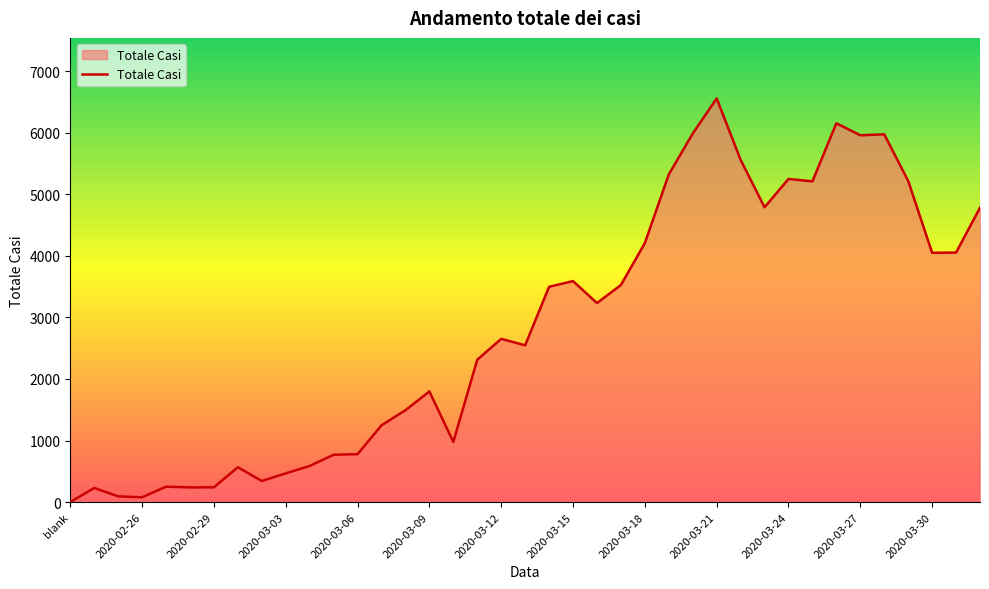

What is the difference between the maximum and minimum values?

6557